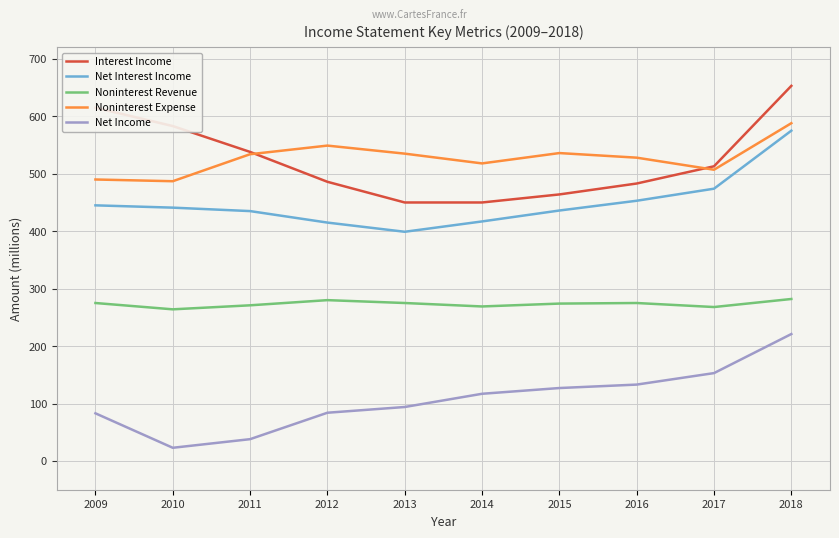

The Noninterest Revenue series shows 282 at 2018. True or false?

True